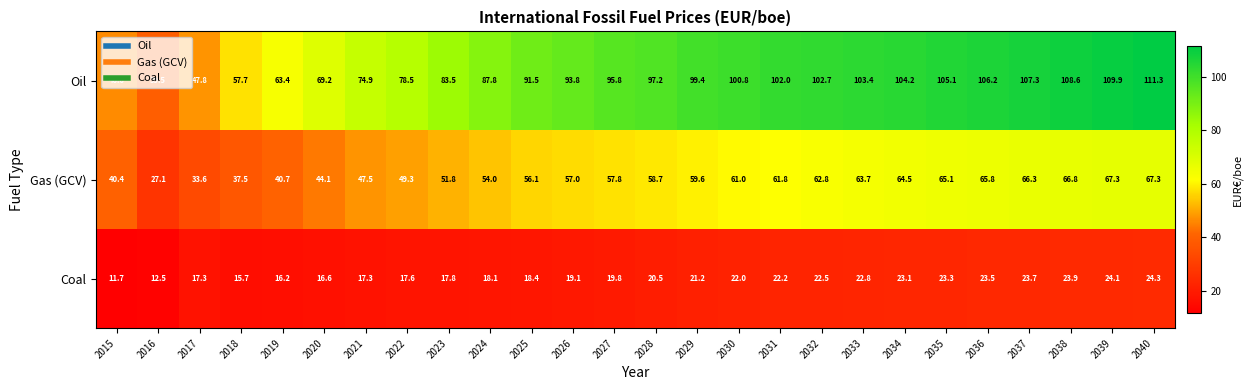

Where is Gas (GCV) nearest to the value 47?

2021